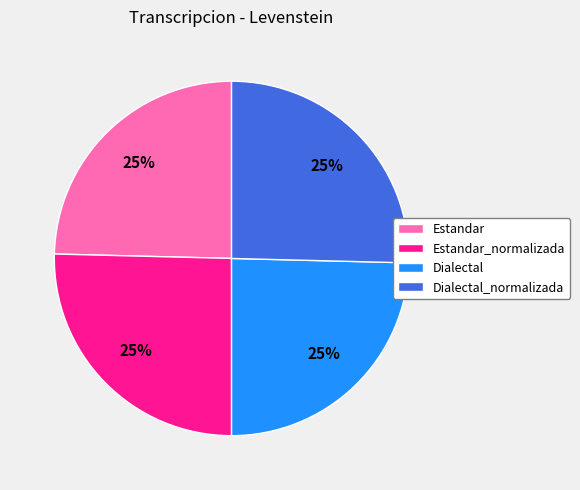

True or false: Estandar_normalizada accounts for 13% of the total.

False